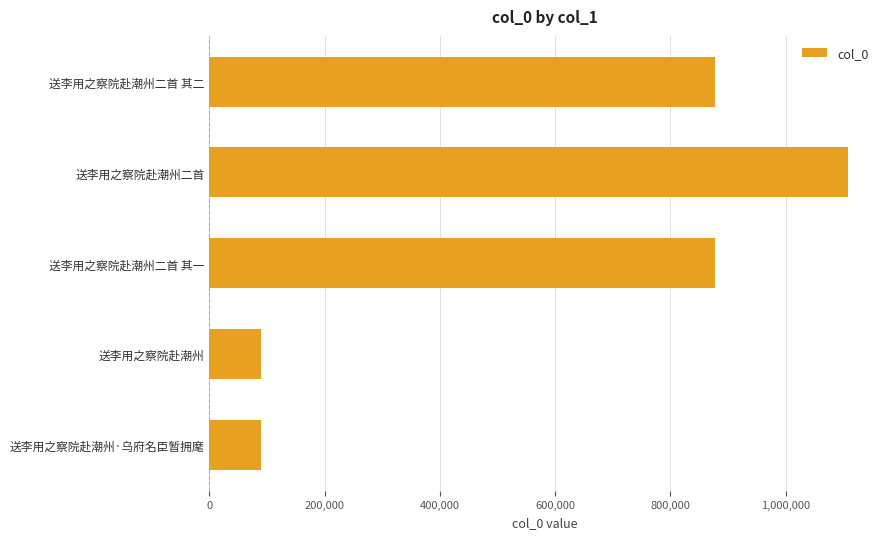

True or false: the data shows 1470287 at 送李用之察院赴潮州二首.

False